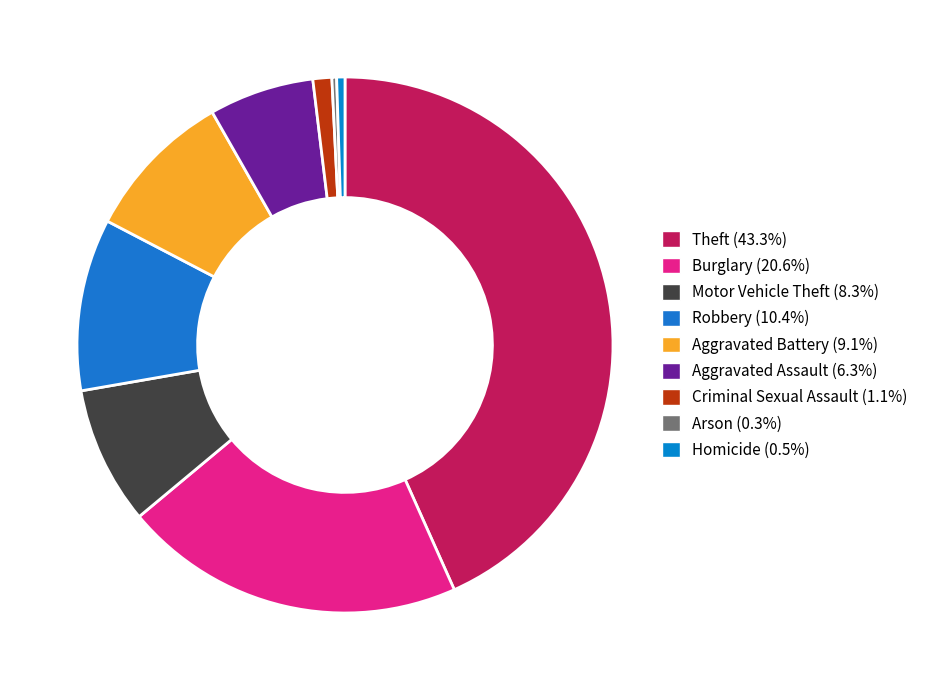

Is it true that Motor Vehicle Theft is 8% of the pie?

True